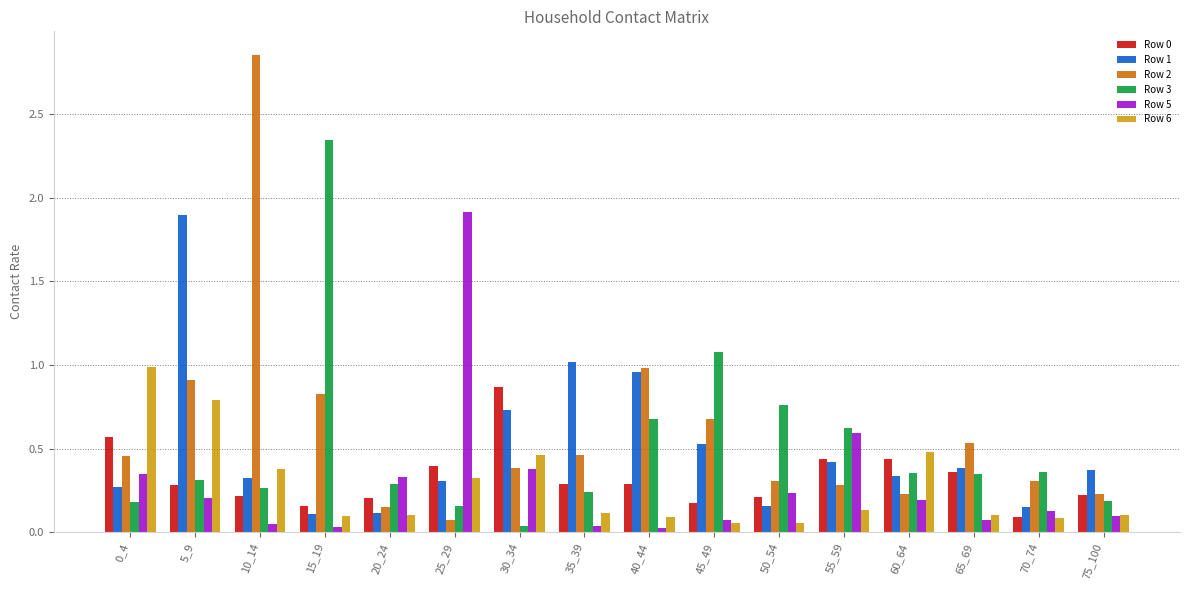

Which category has the highest value in the Row 5 series?

25_29